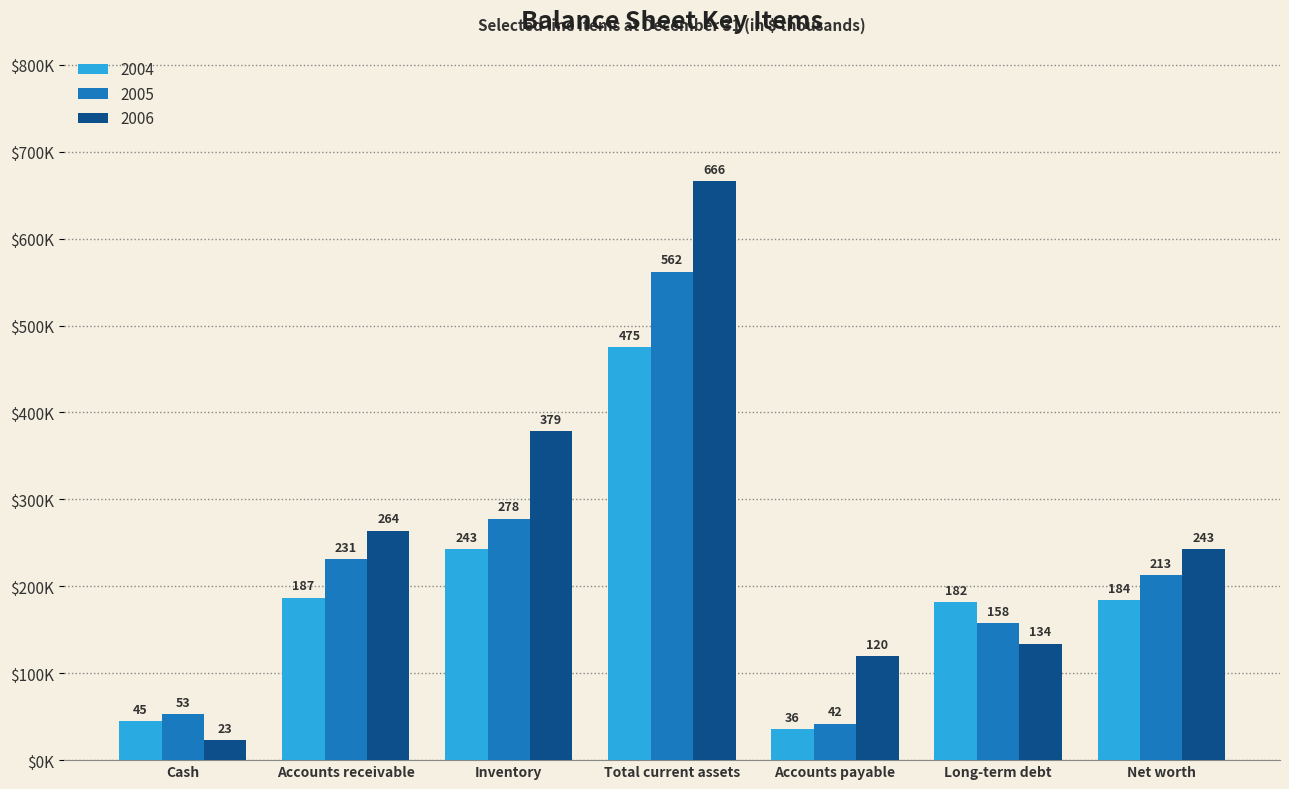

At which category is the sum across all series the highest?

Total current assets